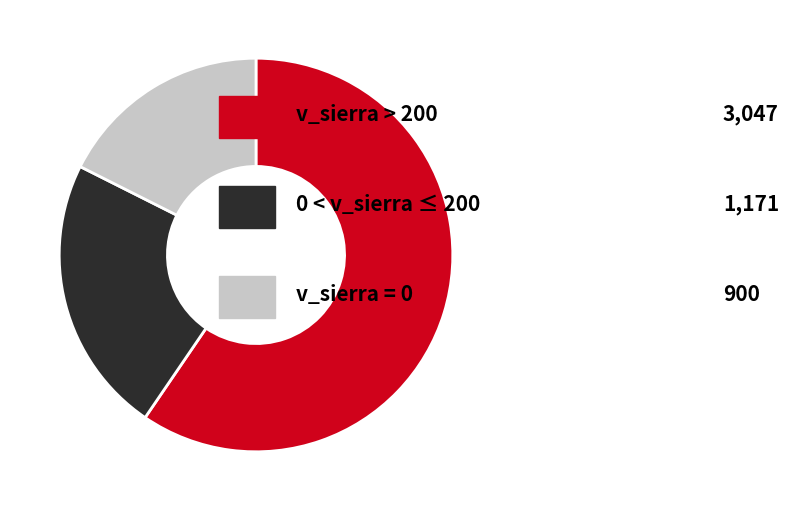

Is there any slice that represents more than half of the pie?

Yes